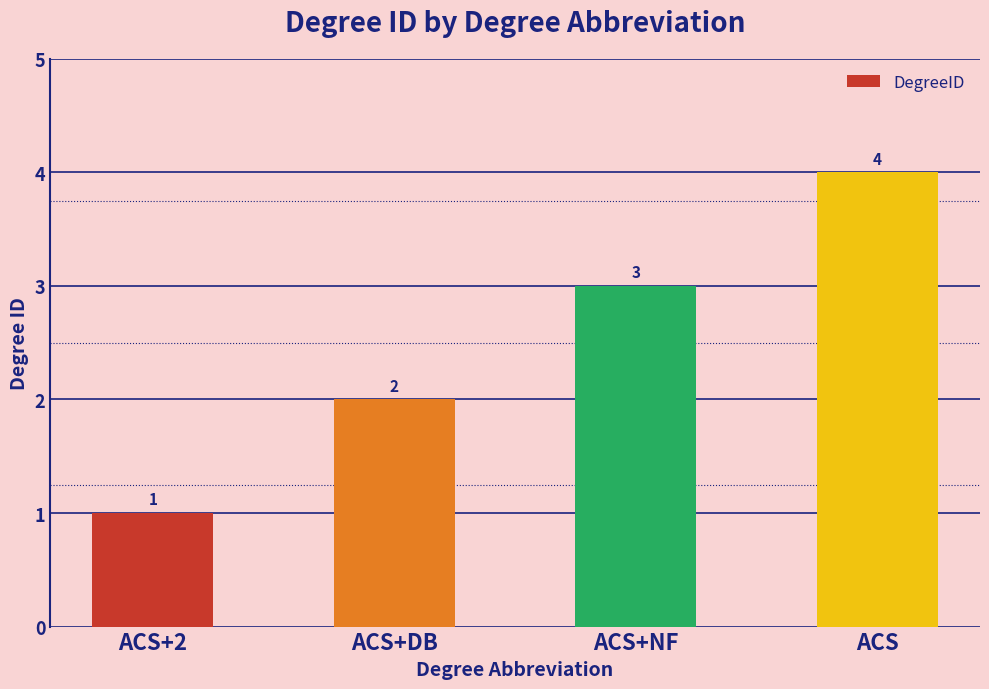

The value at ACS+DB is 2. True or false?

True